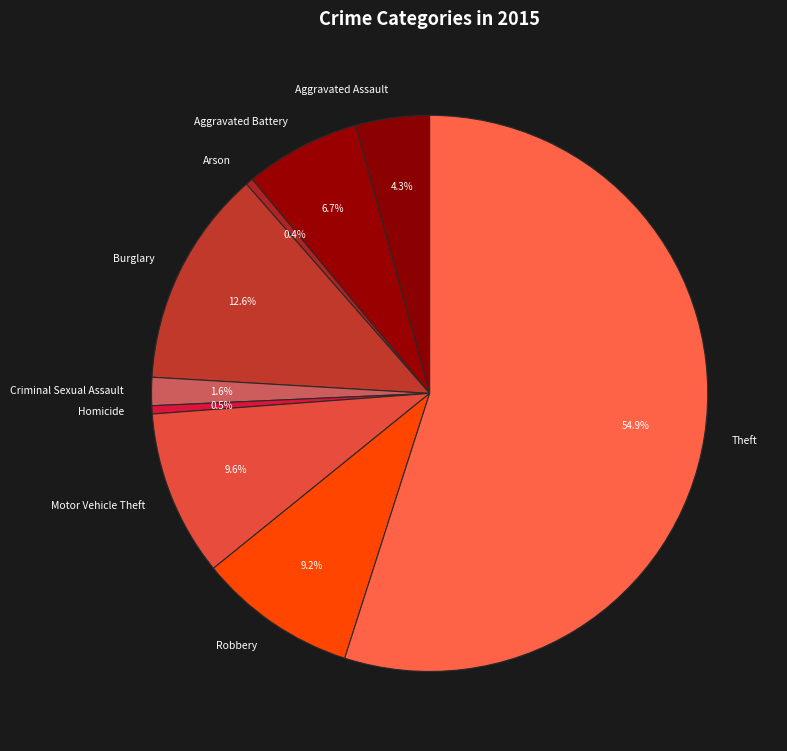

Count the number of slices in the pie.

9